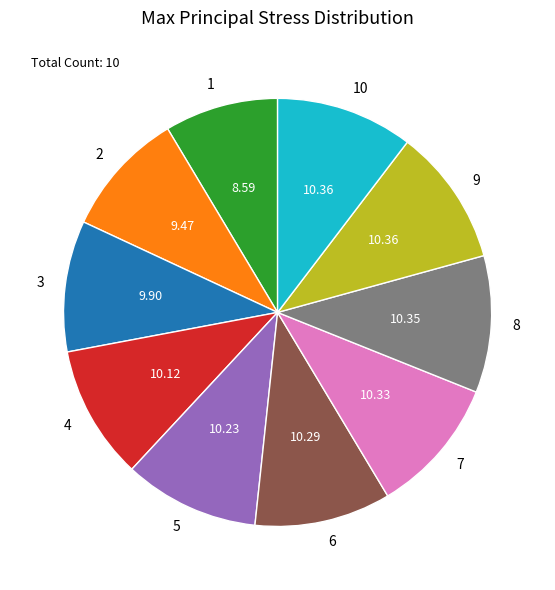

Do 4 and 6 together represent more than half of the pie?

No